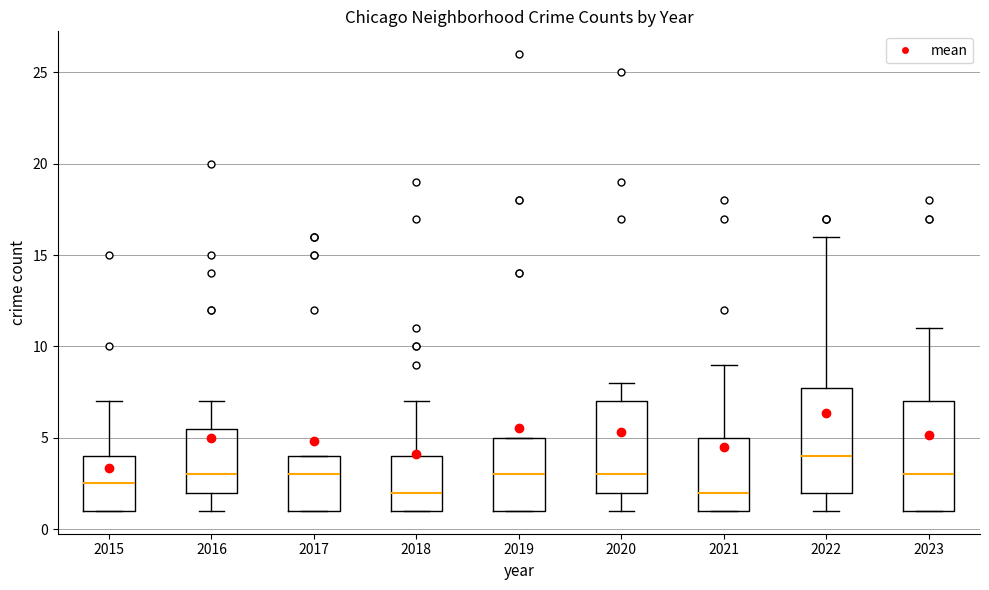

Reading left to right, read every box against the y-axis: the position of its median line, the range the box covers, and the ends of its whiskers. The values are not printed on the chart, so give them approximately, as read against the axis.

2015: median 2.5, box 1.0 to 4.0, whiskers 1.0 to 7.0
2016: median 3.0, box 2.0 to 5.5, whiskers 1.0 to 7.0
2017: median 3.0, box 1.0 to 4.0, whiskers 1.0 to 4.0
2018: median 2.0, box 1.0 to 4.0, whiskers 1.0 to 7.0
2019: median 3.0, box 1.0 to 5.0, whiskers 1.0 to 5.0
2020: median 3.0, box 2.0 to 7.0, whiskers 1.0 to 8.0
2021: median 2.0, box 1.0 to 5.0, whiskers 1.0 to 9.0
2022: median 4.0, box 2.0 to 8.0, whiskers 1.0 to 16.0
2023: median 3.0, box 1.0 to 7.0, whiskers 1.0 to 11.0